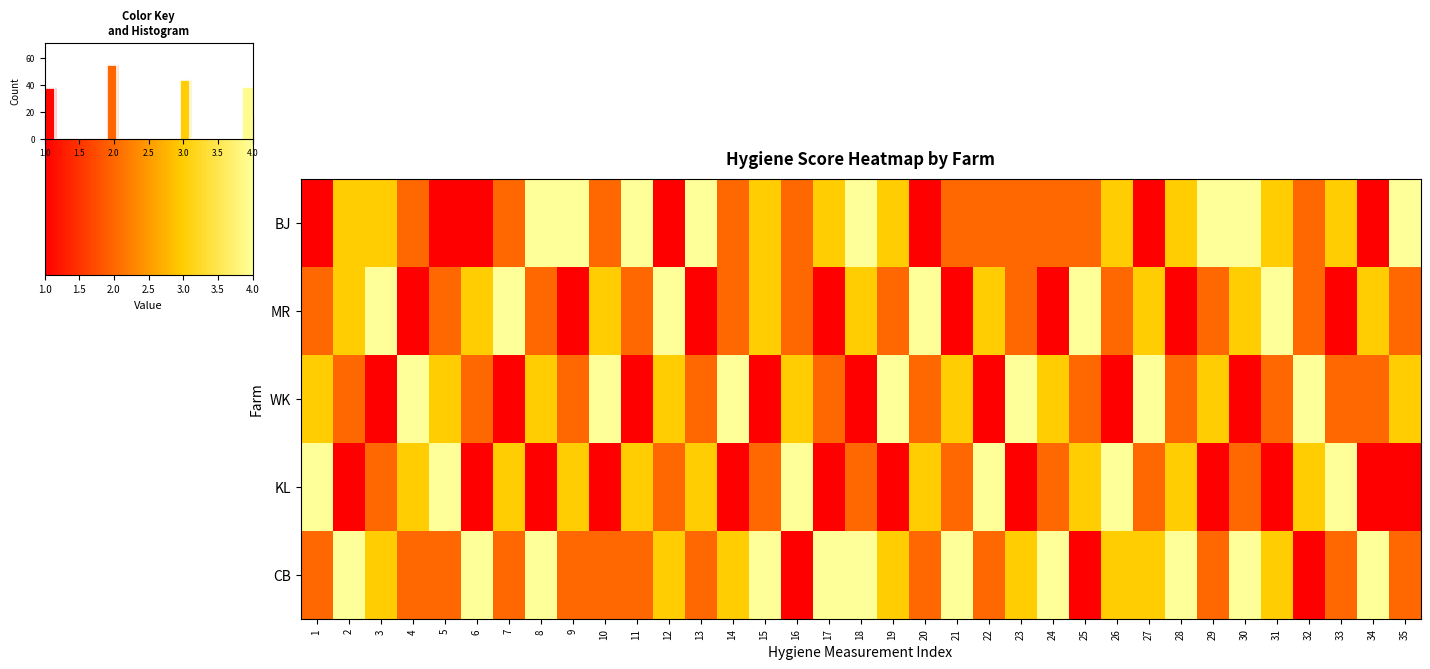

Is it true that WK equals 5 at 24?

False